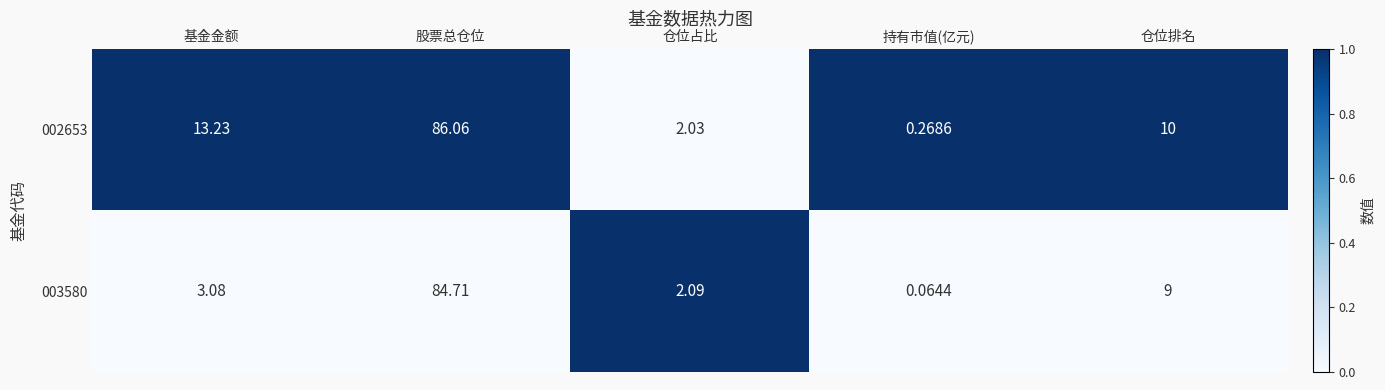

What is the total value across all series at 仓位占比?

4.1